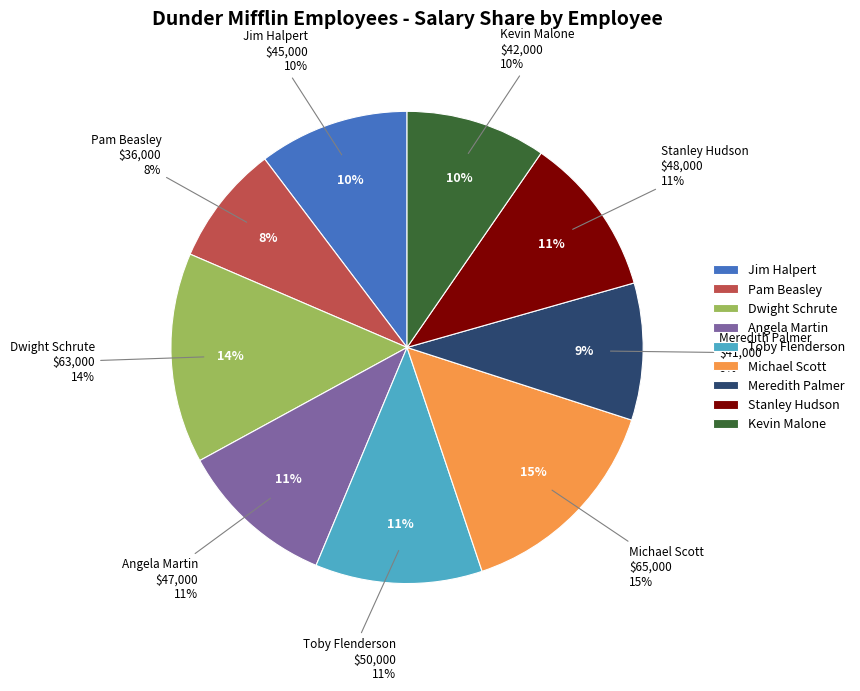

Which slice is the smallest?

Pam Beasley